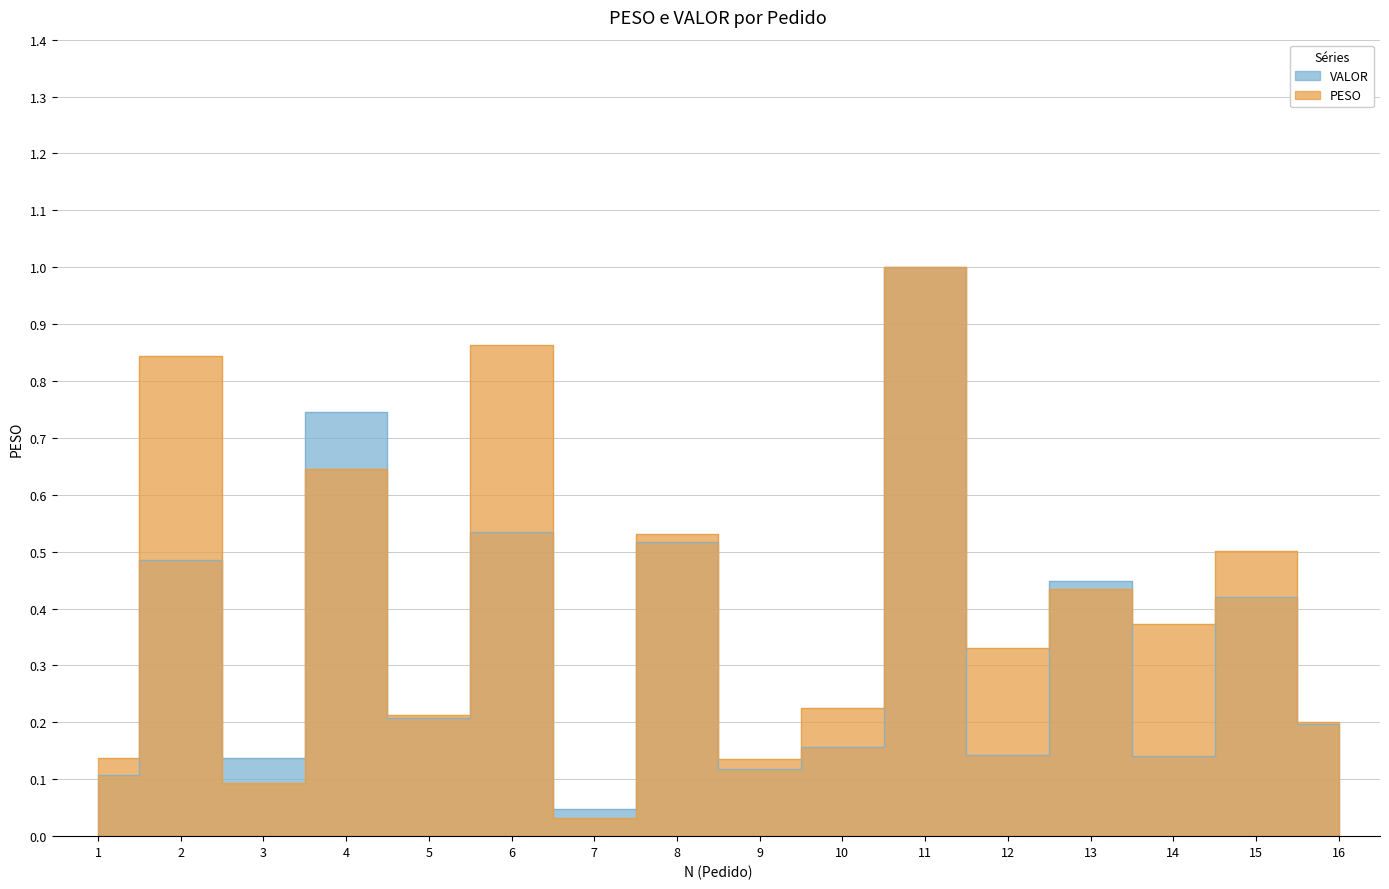

What is the sum of all VALOR values?

5.4